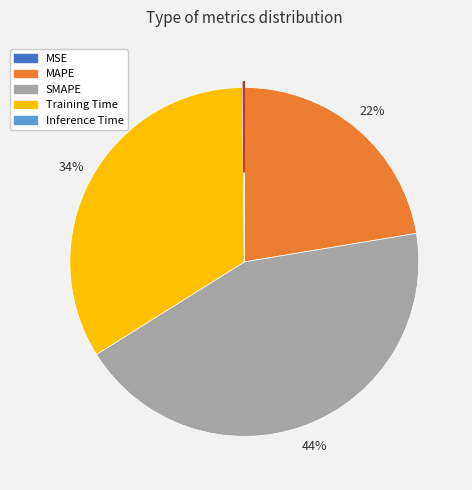

To the nearest percent, what percentage of the pie is Training Time?

34%